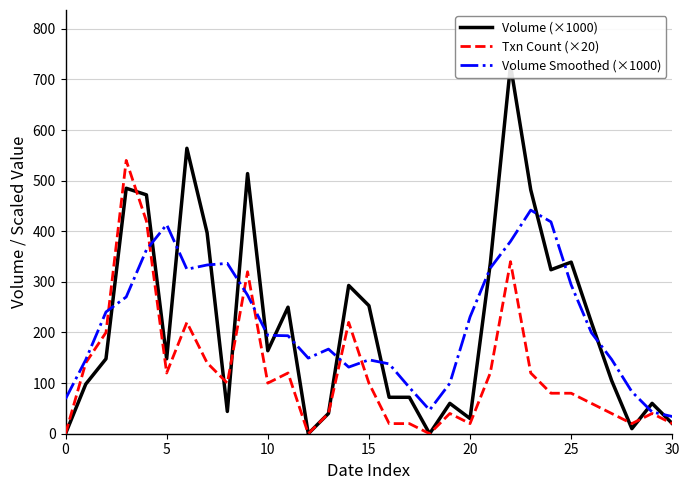

Is the value of Volume (×1000) at 10 greater than the value of Volume Smoothed (×1000) at 14?

Yes